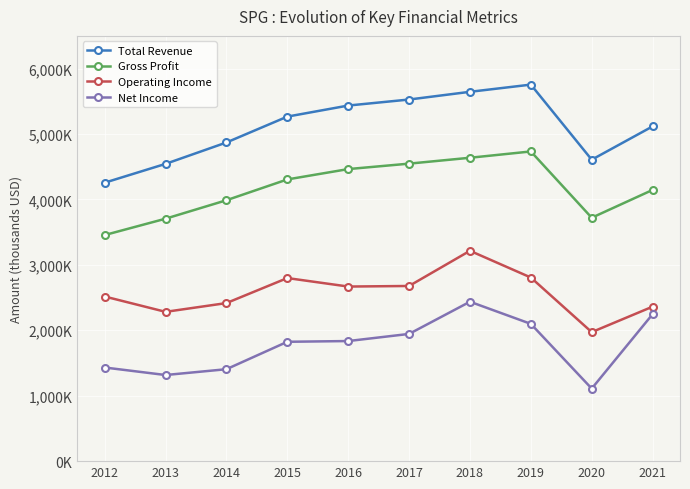

At how many categories does at least one series exceed 2082214?

10